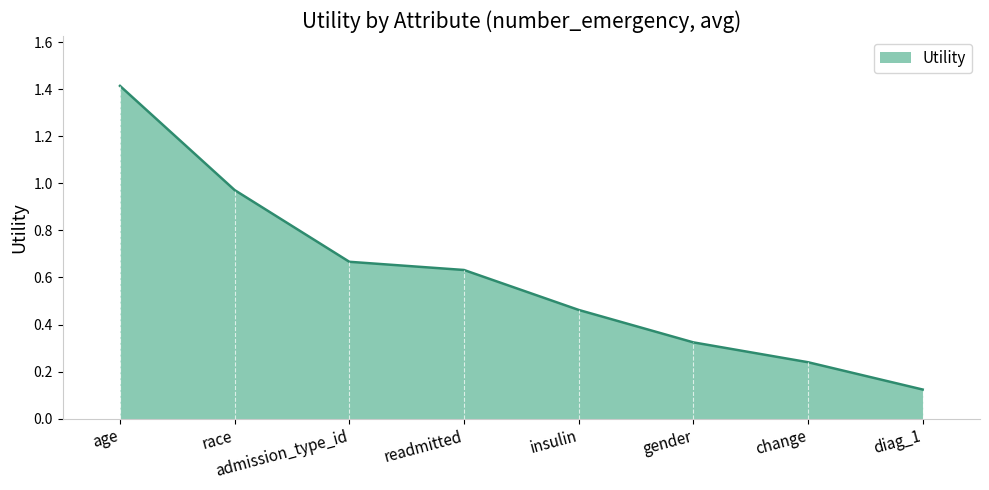

How many lines are shown in the chart?

1